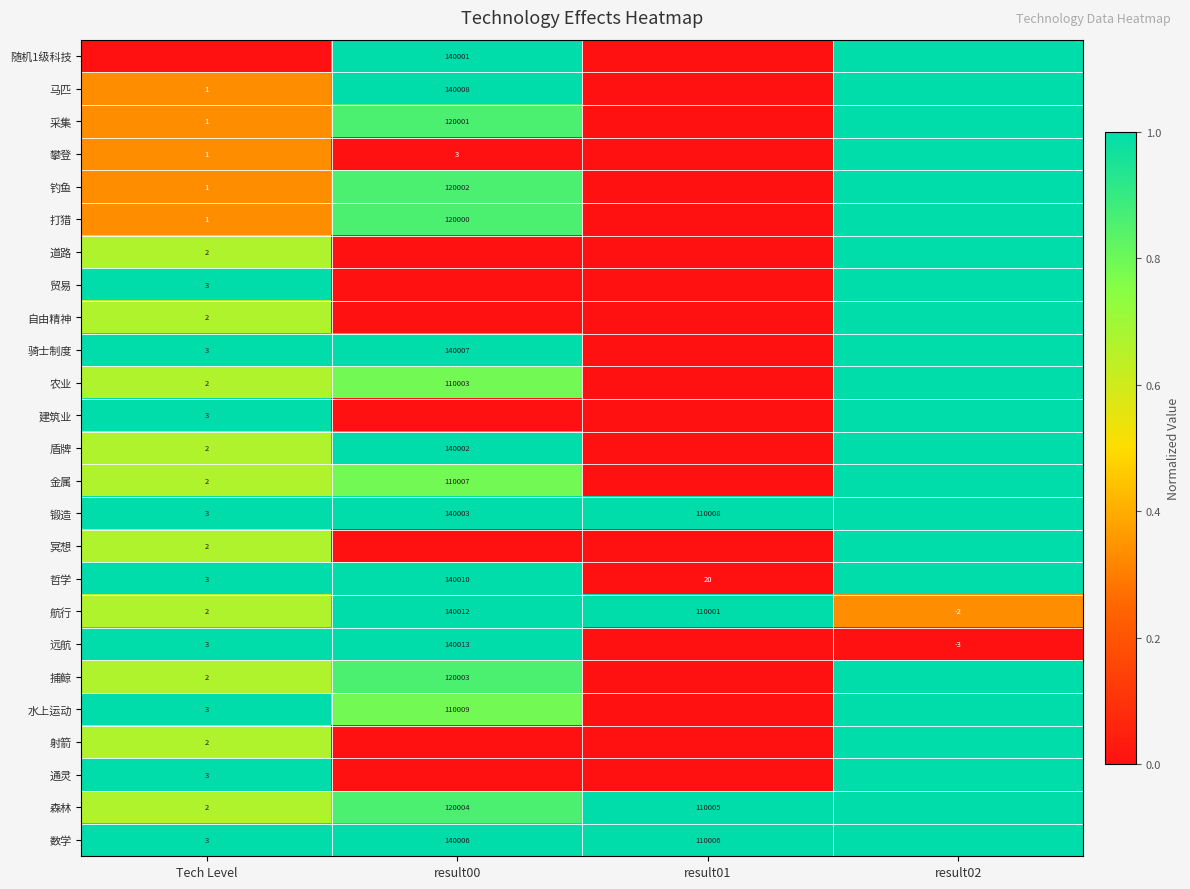

What is the difference between the 航行 values at result02 and Tech Level?

4